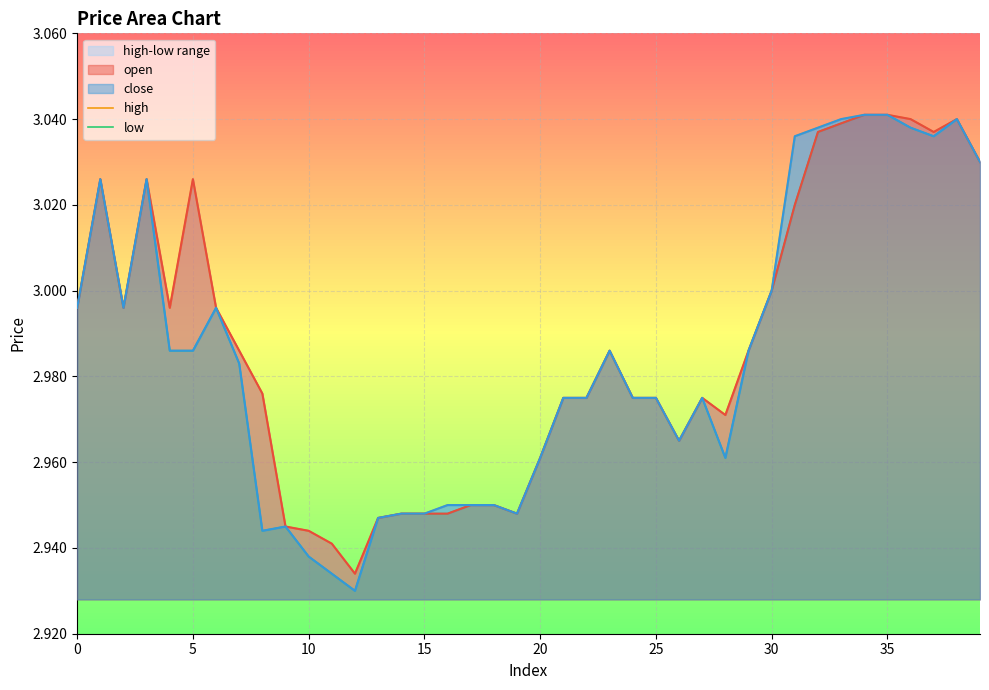

At how many categories does at least one series exceed 2?

40